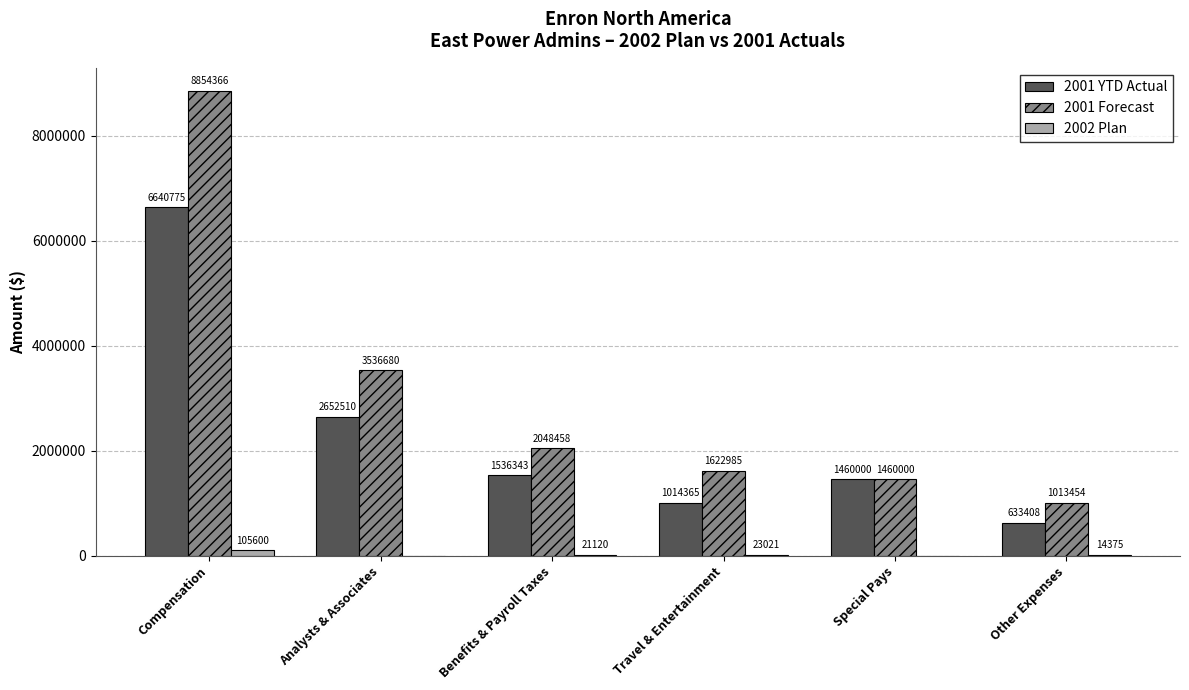

Which series has the widest spread of values?

2001 Forecast